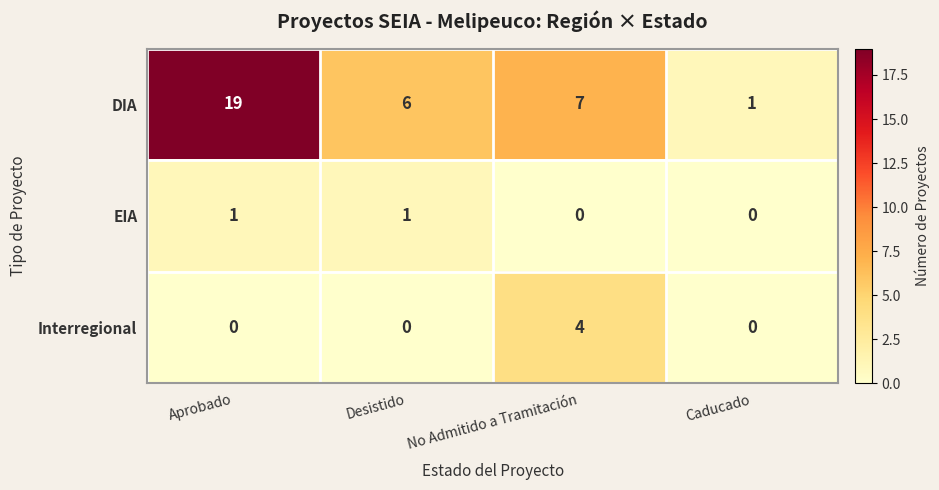

Which category has the highest value across all series?

Aprobado